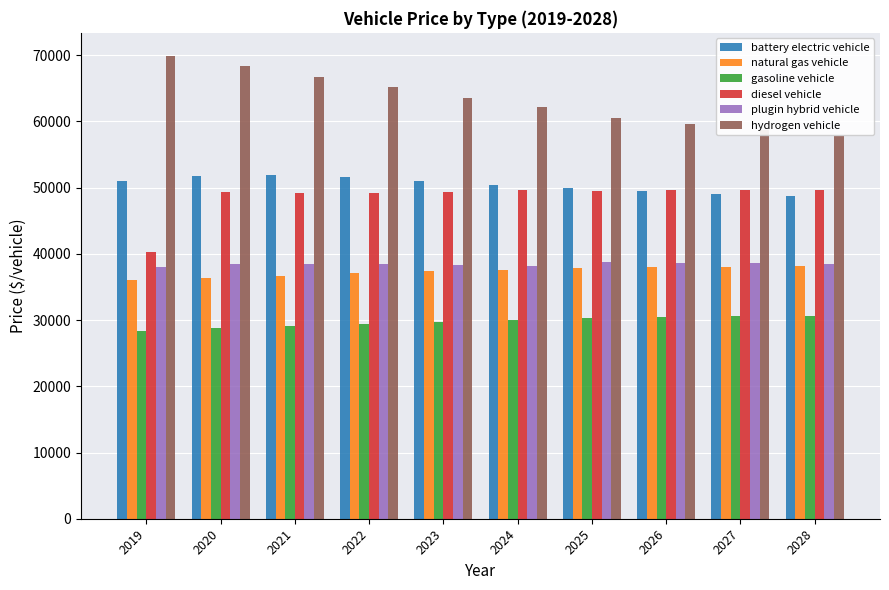

What is the sum of the diesel vehicle values at 2025 and 2027?

99147.4